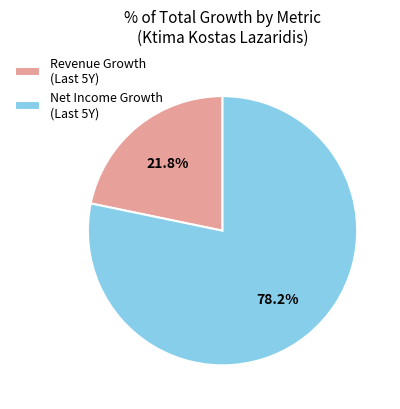

Rank the categories by value from lowest to highest.

Revenue Growth (Last 5Y), Net Income Growth (Last 5Y)